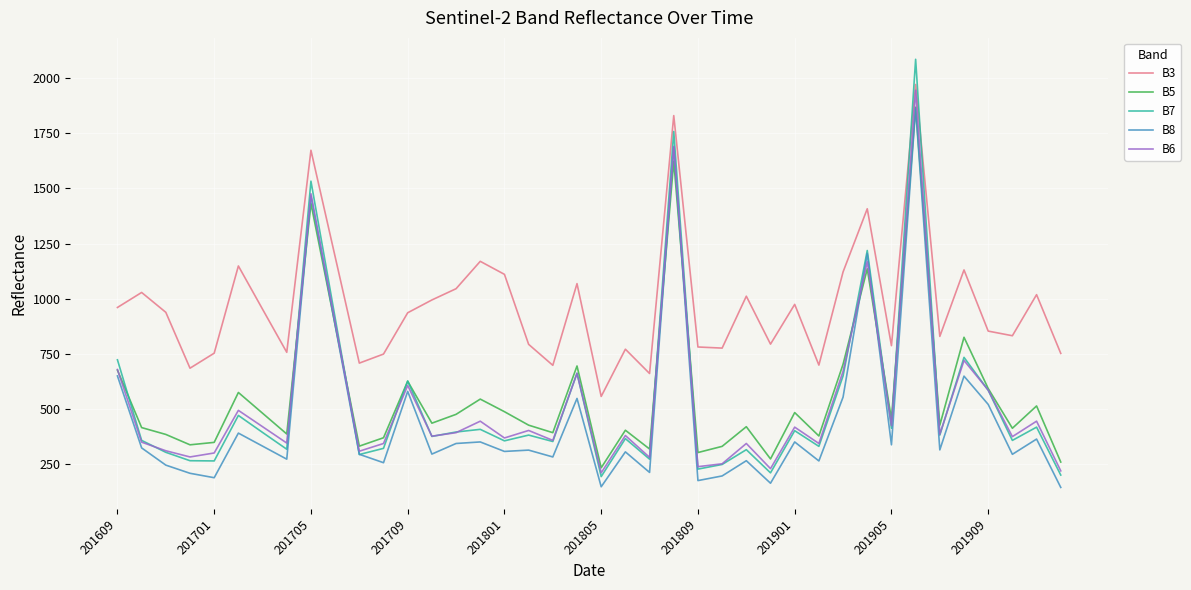

True or false: B3 and B8 intersect in this chart.

False